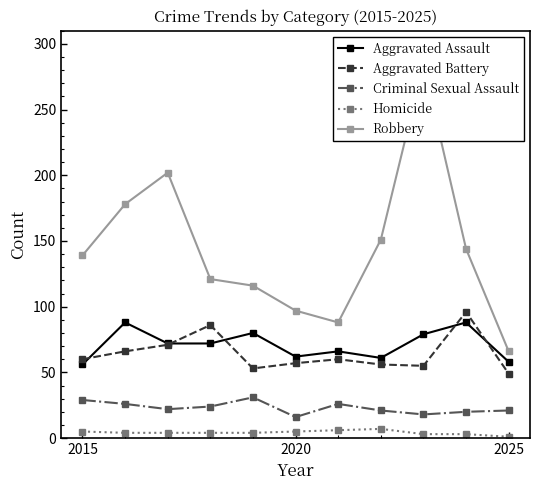

How many categories are shown in the chart?

11